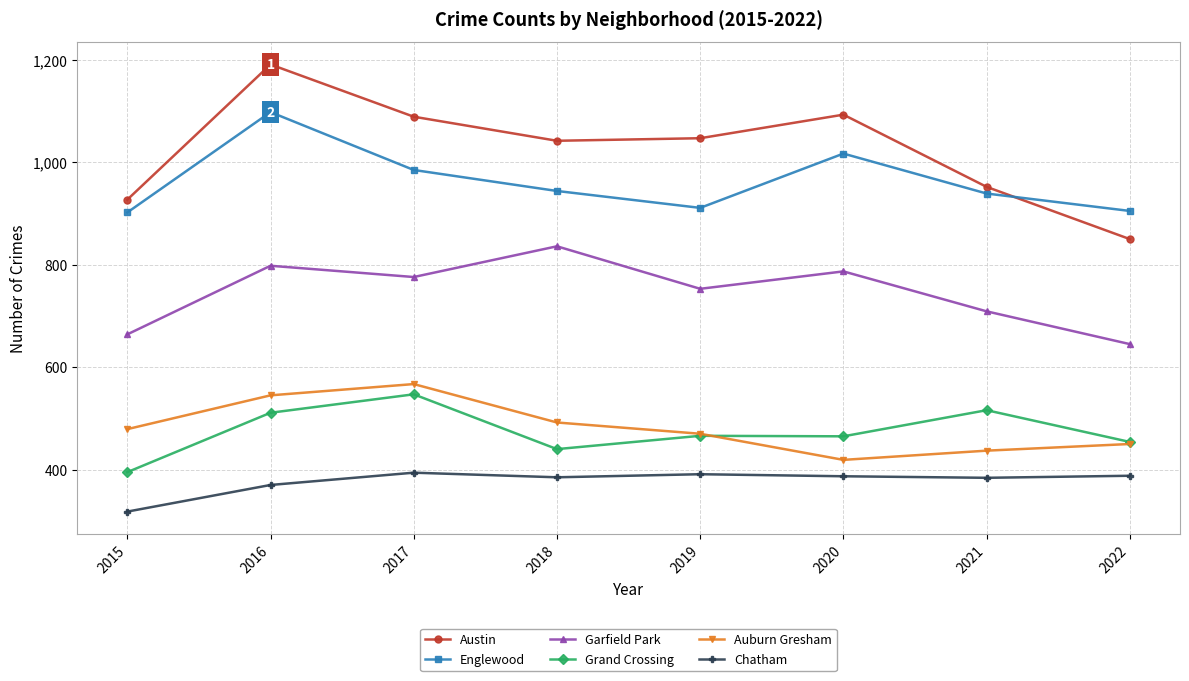

What is the difference between the maximum and minimum values in the Grand Crossing series?

152